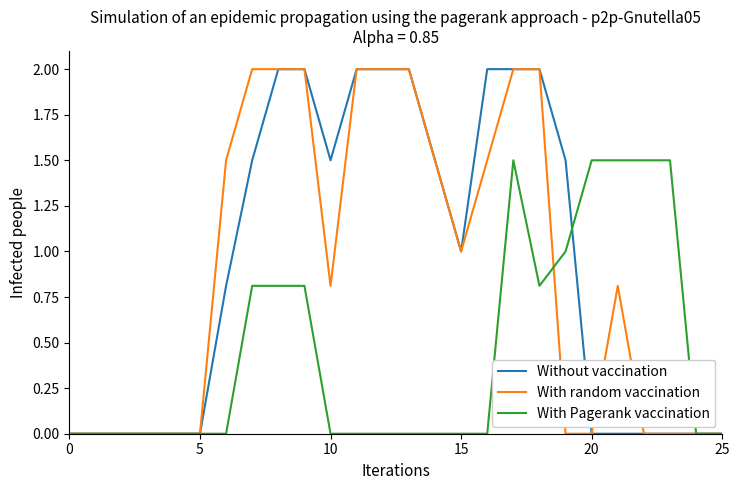

What is the sum of all With Pagerank vaccination values?

11.7